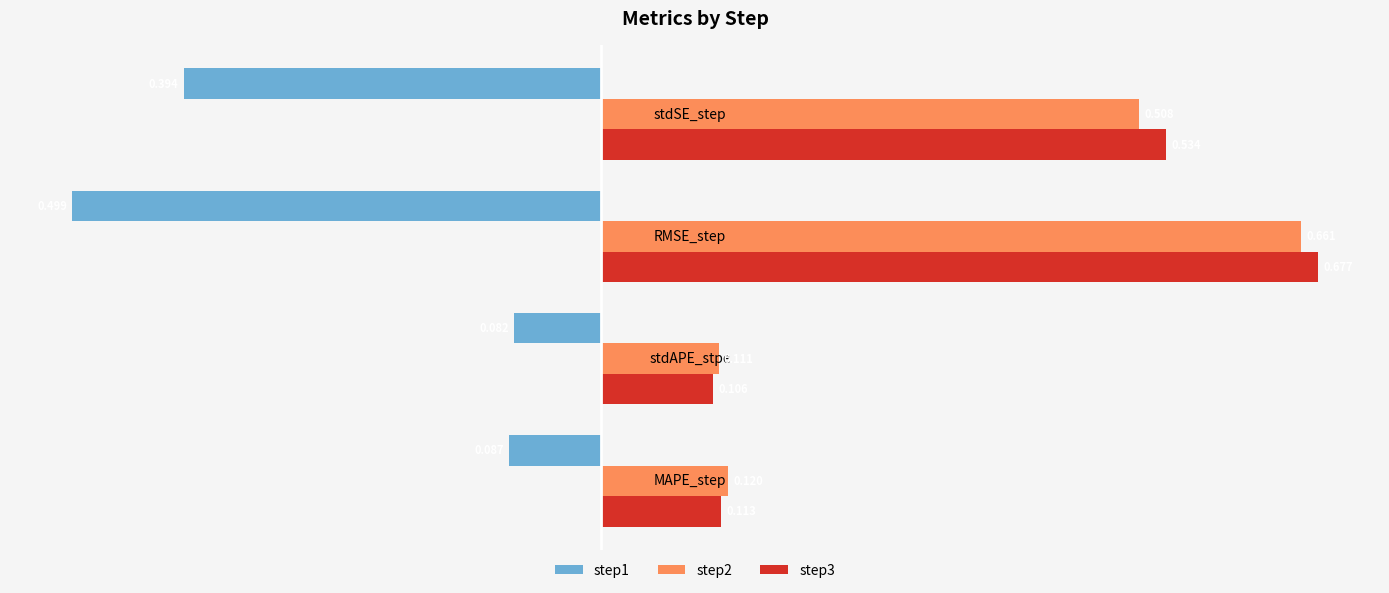

Rank the categories by step1 value from highest to lowest.

stdAPE_stpe, MAPE_step, stdSE_step, RMSE_step